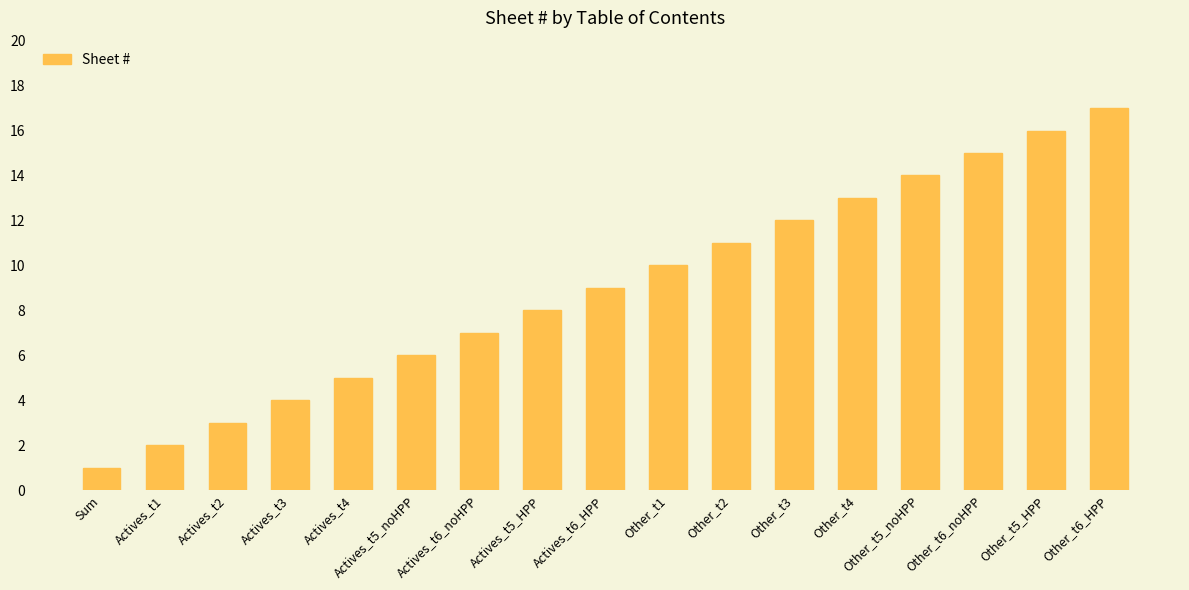

What is the sum of all values?

153